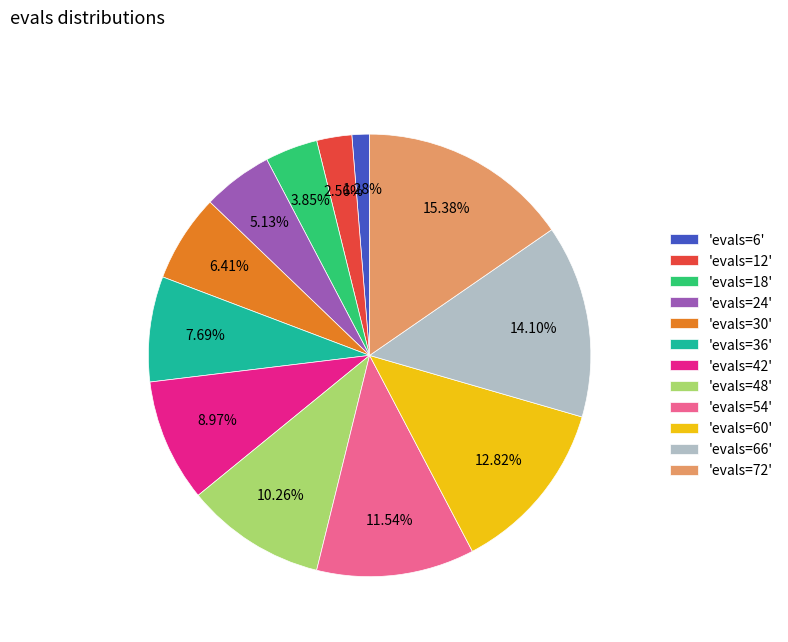

Does any single category account for the majority?

No